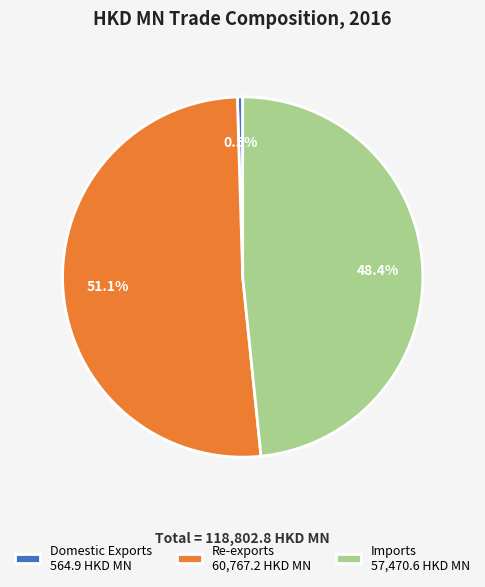

Between Imports and Domestic Exports, which is larger?

Imports